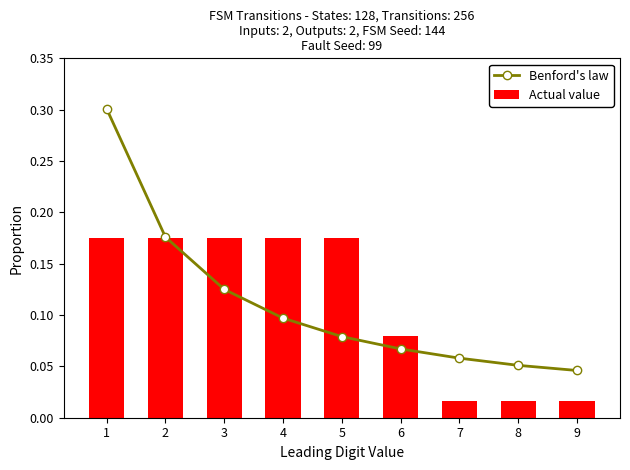

Between 3 and 7, which is larger?

3